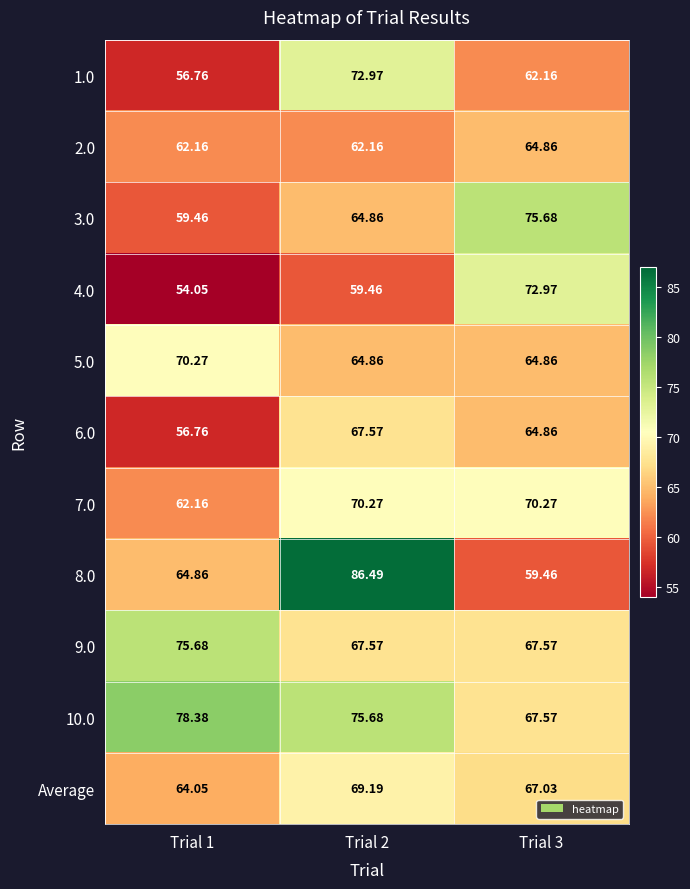

List the series in order of their peak value, lowest first.

2.0, 6.0, Average, 5.0, 7.0, 1.0, 4.0, 3.0, 9.0, 10.0, 8.0